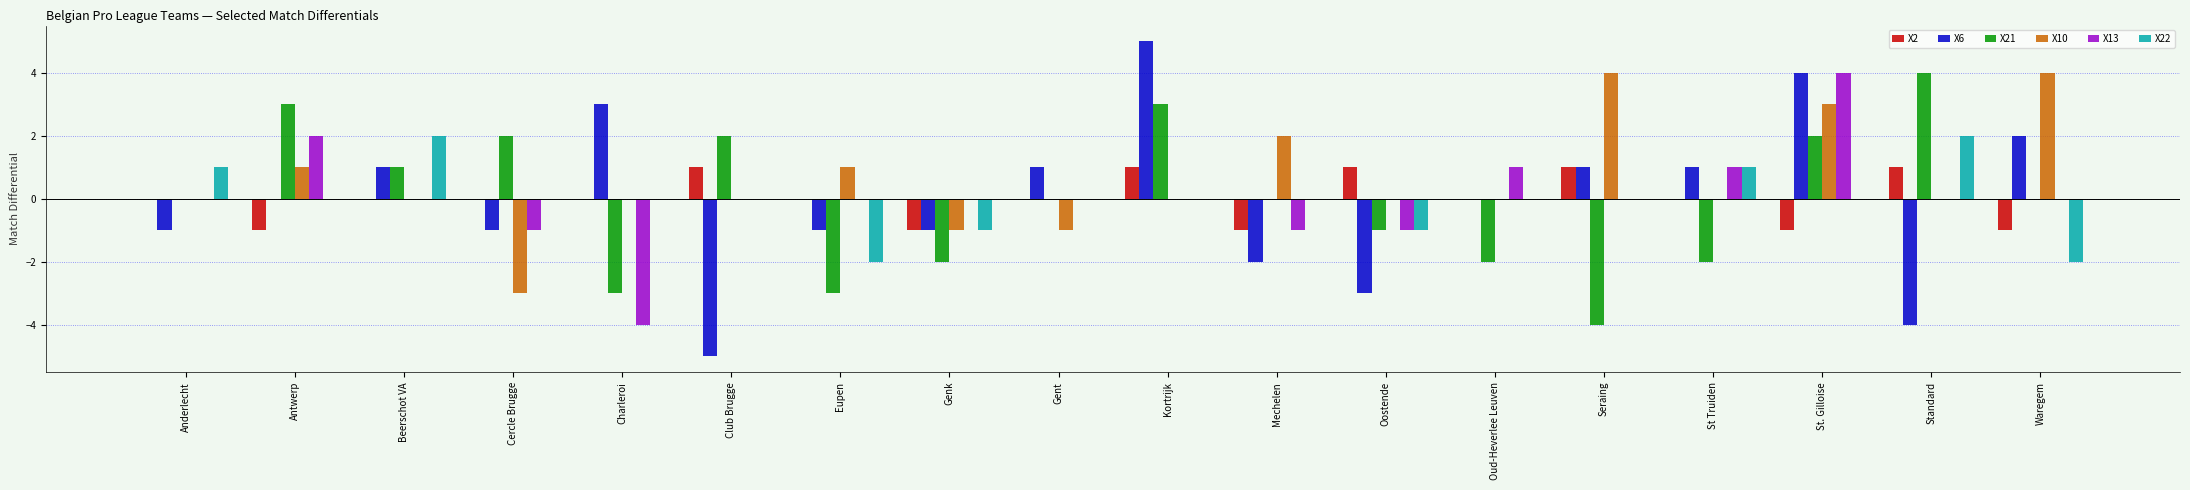

What is the sum of all X13 values?

1